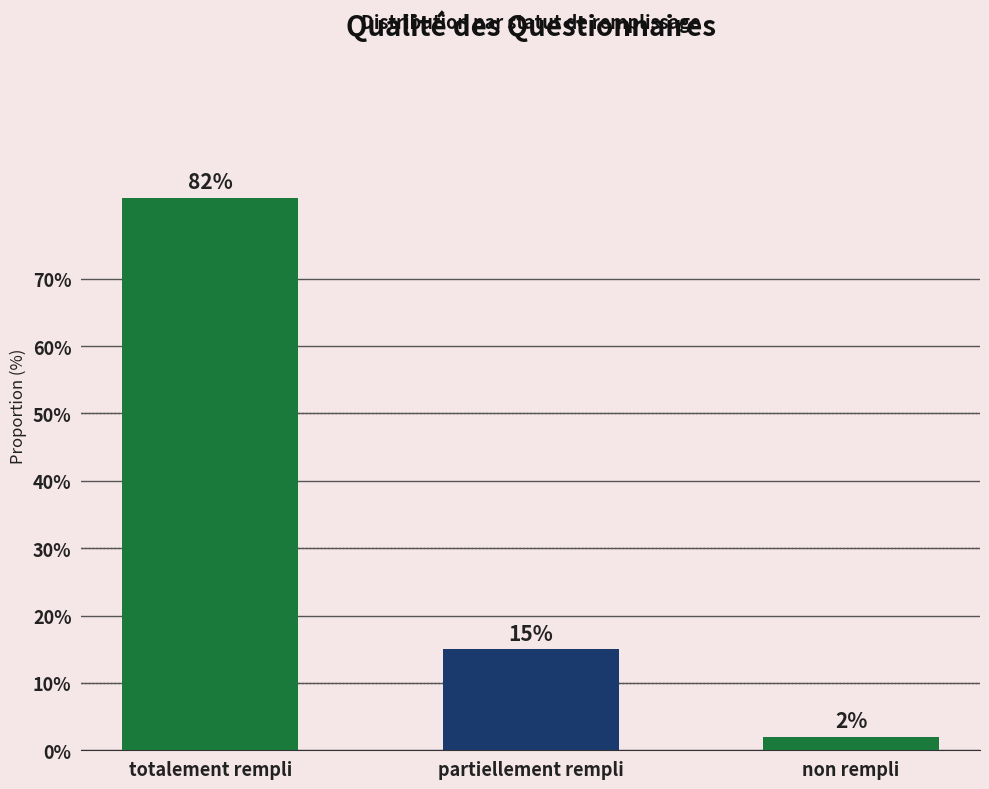

What is the label of the 1st bar from the left?

totalement rempli